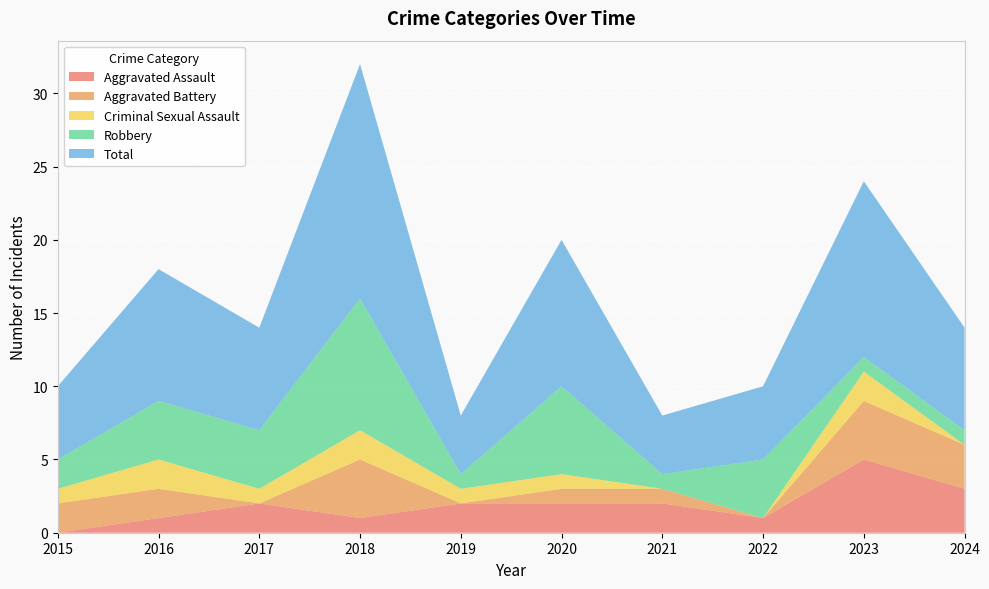

Reading left to right, transcribe all the data shown in this chart.

Aggravated Assault: 0	1	2	1	2	2	2	1	5	3
Aggravated Battery: 2	2	0	4	0	1	1	0	4	3
Criminal Sexual Assault: 1	2	1	2	1	1	0	0	2	0
Robbery: 2	4	4	9	1	6	1	4	1	1
Total: 5	9	7	16	4	10	4	5	12	7